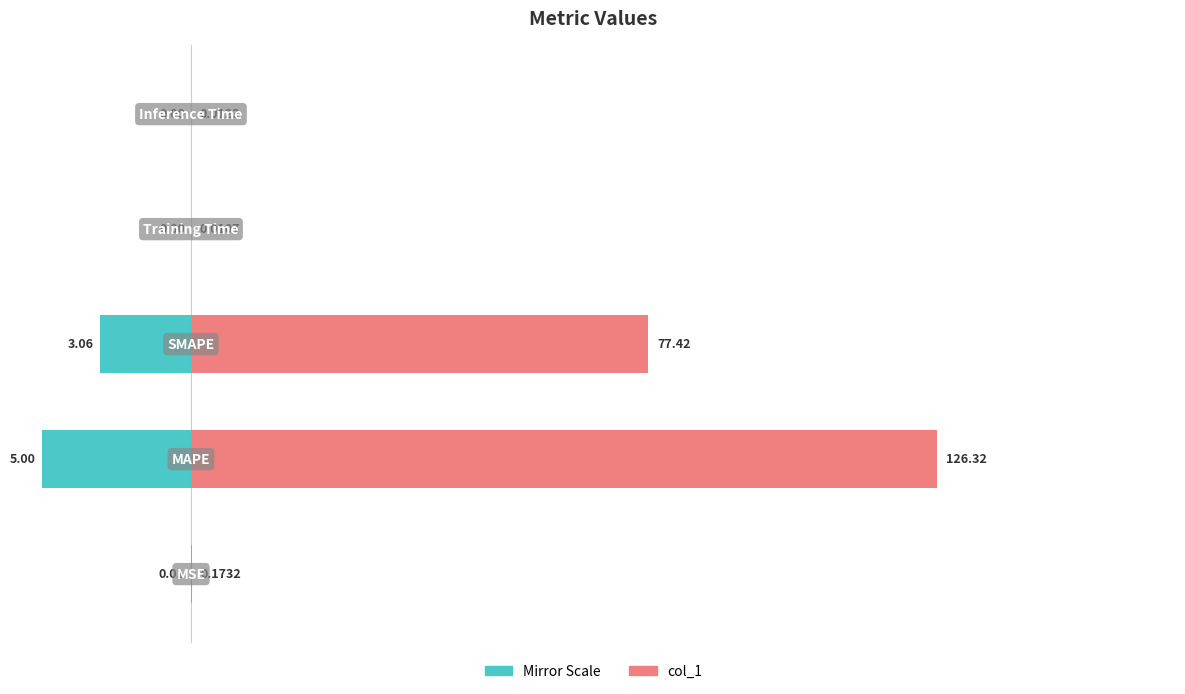

What is the label of the 4th bar from the right?

−5